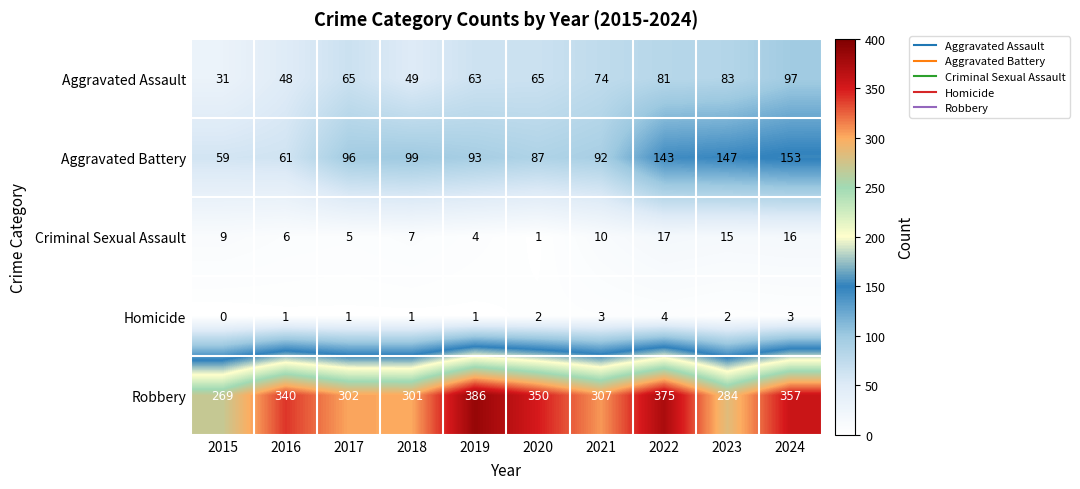

Count the number of data series in this chart.

5